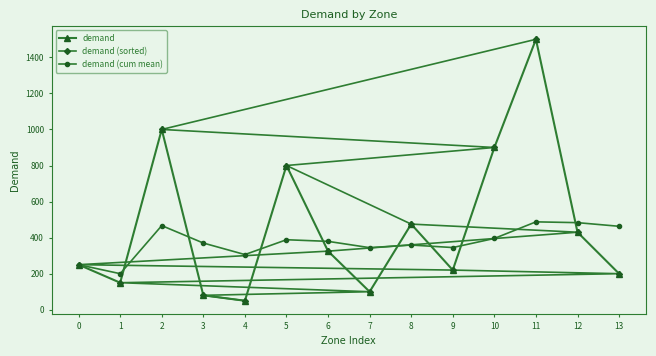

Which category has the highest value in the demand series?

11